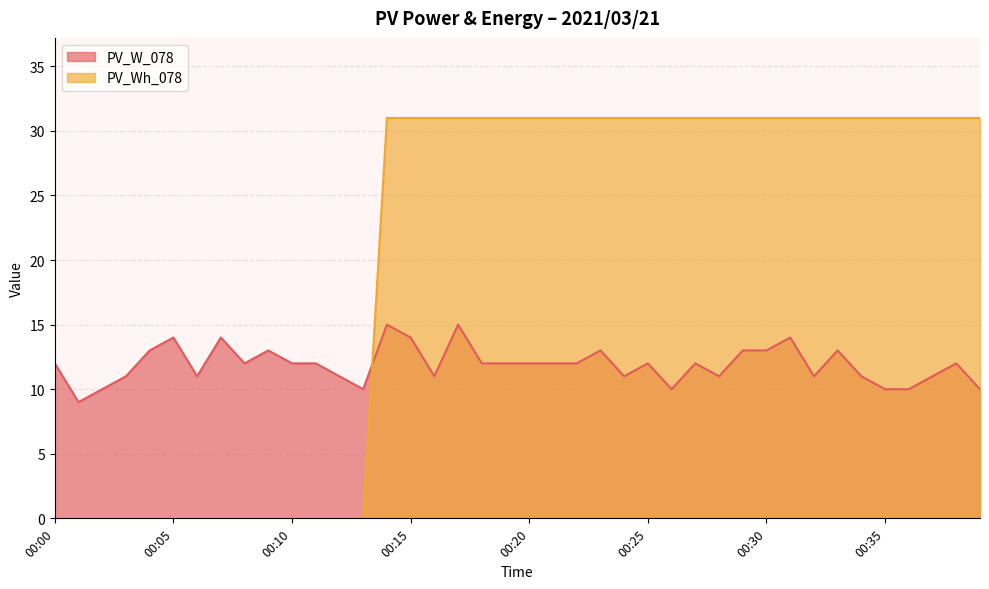

What is the value of the PV_W_078 point at the 33rd from the left?

11